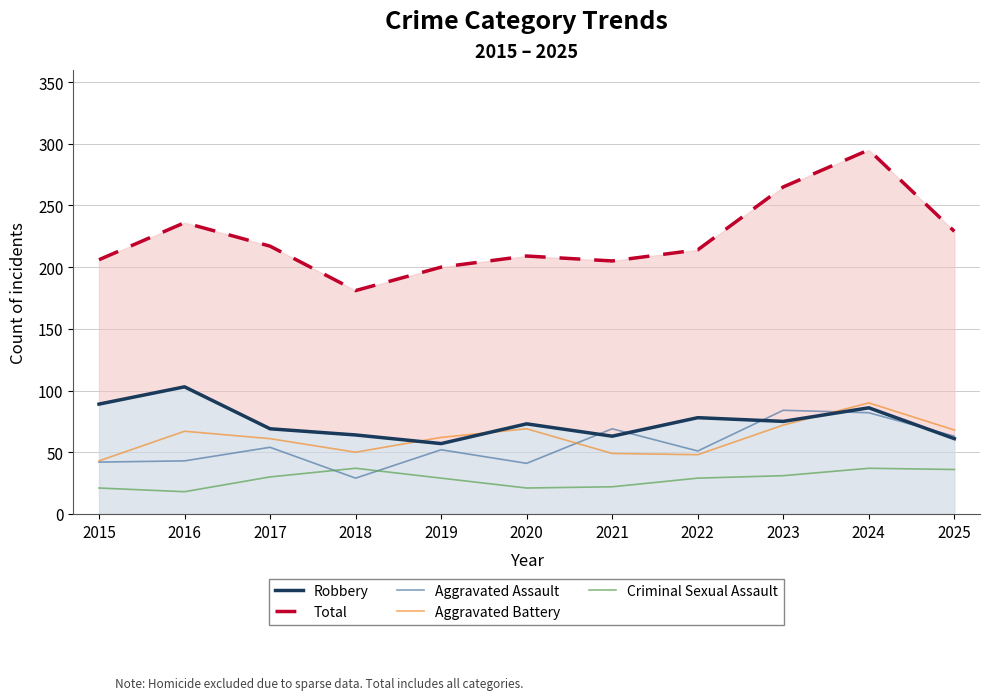

True or false: Robbery and Total cross at least once.

False